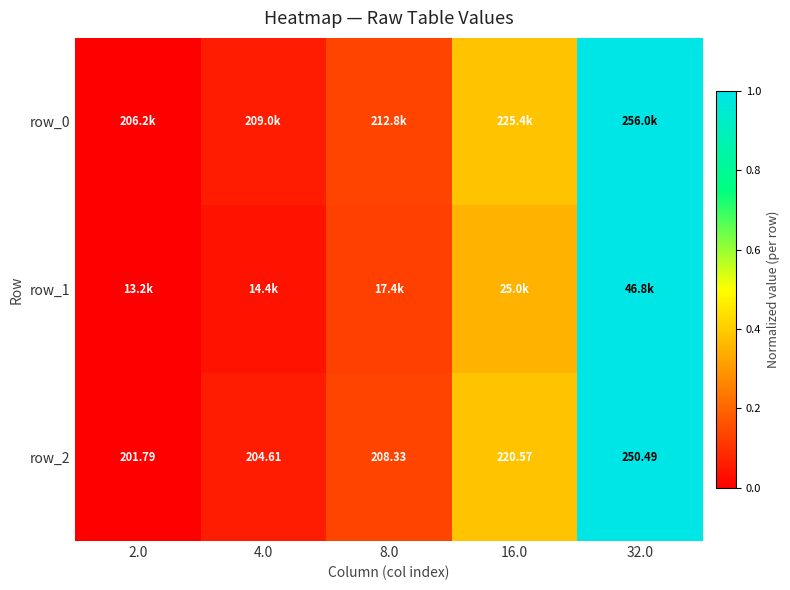

At which category is the sum across all series the highest?

32.0